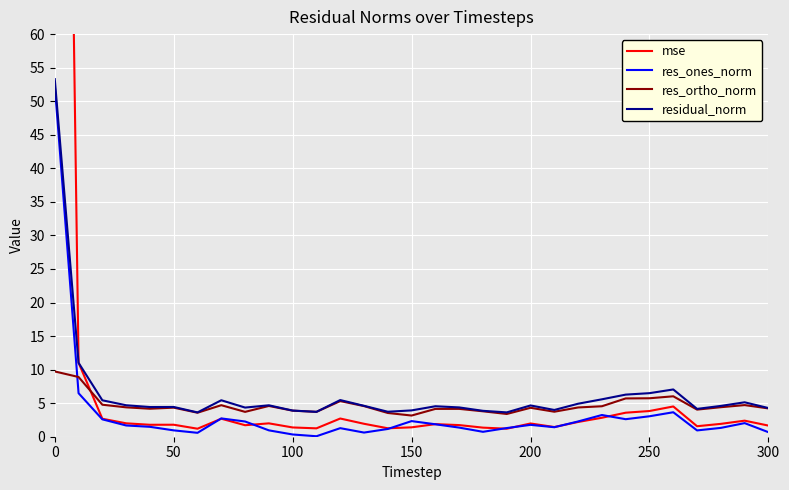

What is the highest value of the residual_norm series?

53.3